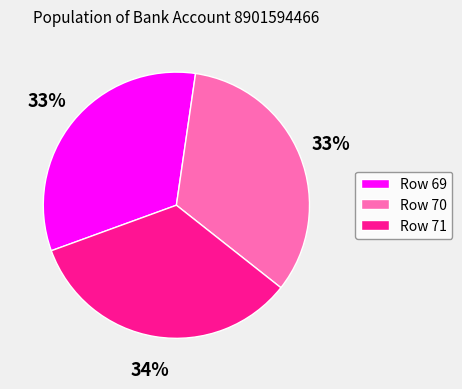

The Row 71 slice represents 23% of the pie. True or false?

False